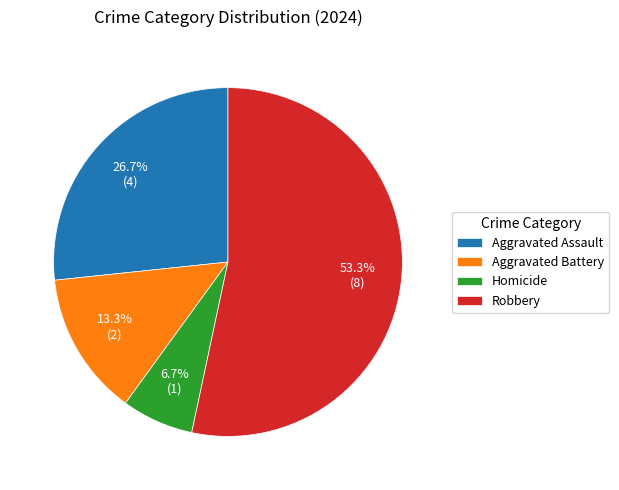

How many segments does this pie chart have?

4